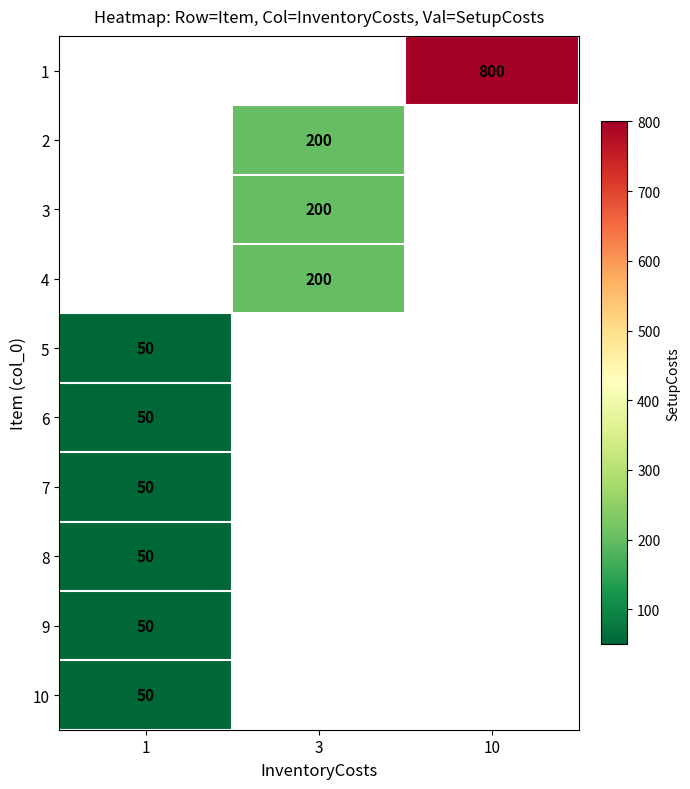

Between 3 and 1, which is larger?

1